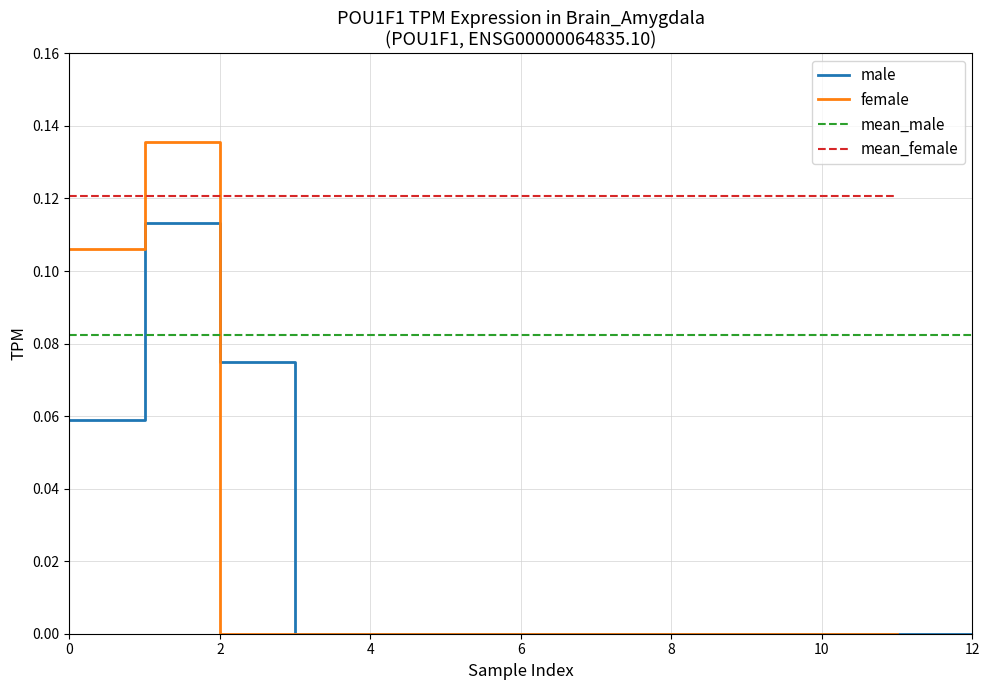

After their last crossing, which series has the higher values: male or mean_male?

mean_male